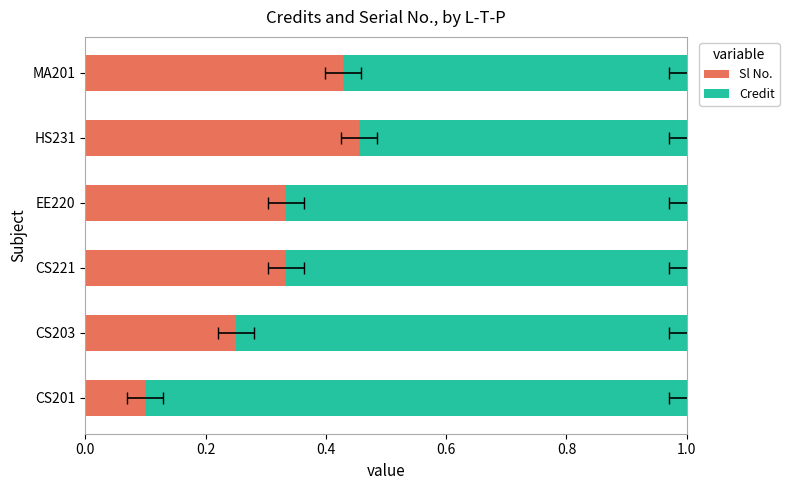

At how many categories does at least one series exceed 0?

6